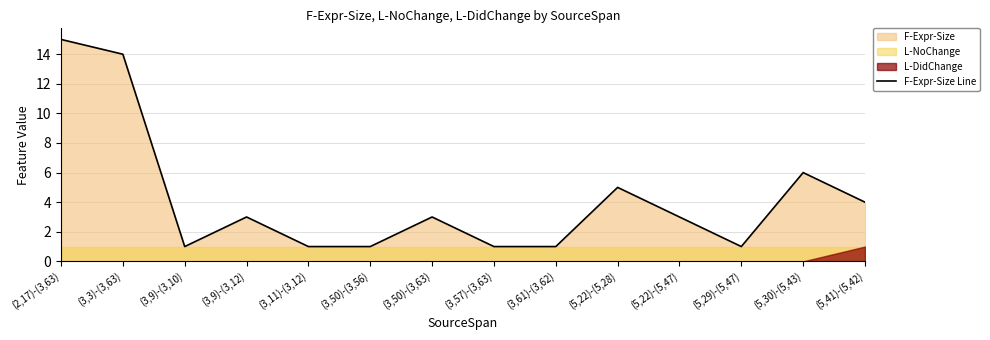

At which label is the value closest to 8?

(5,30)-(5,43)